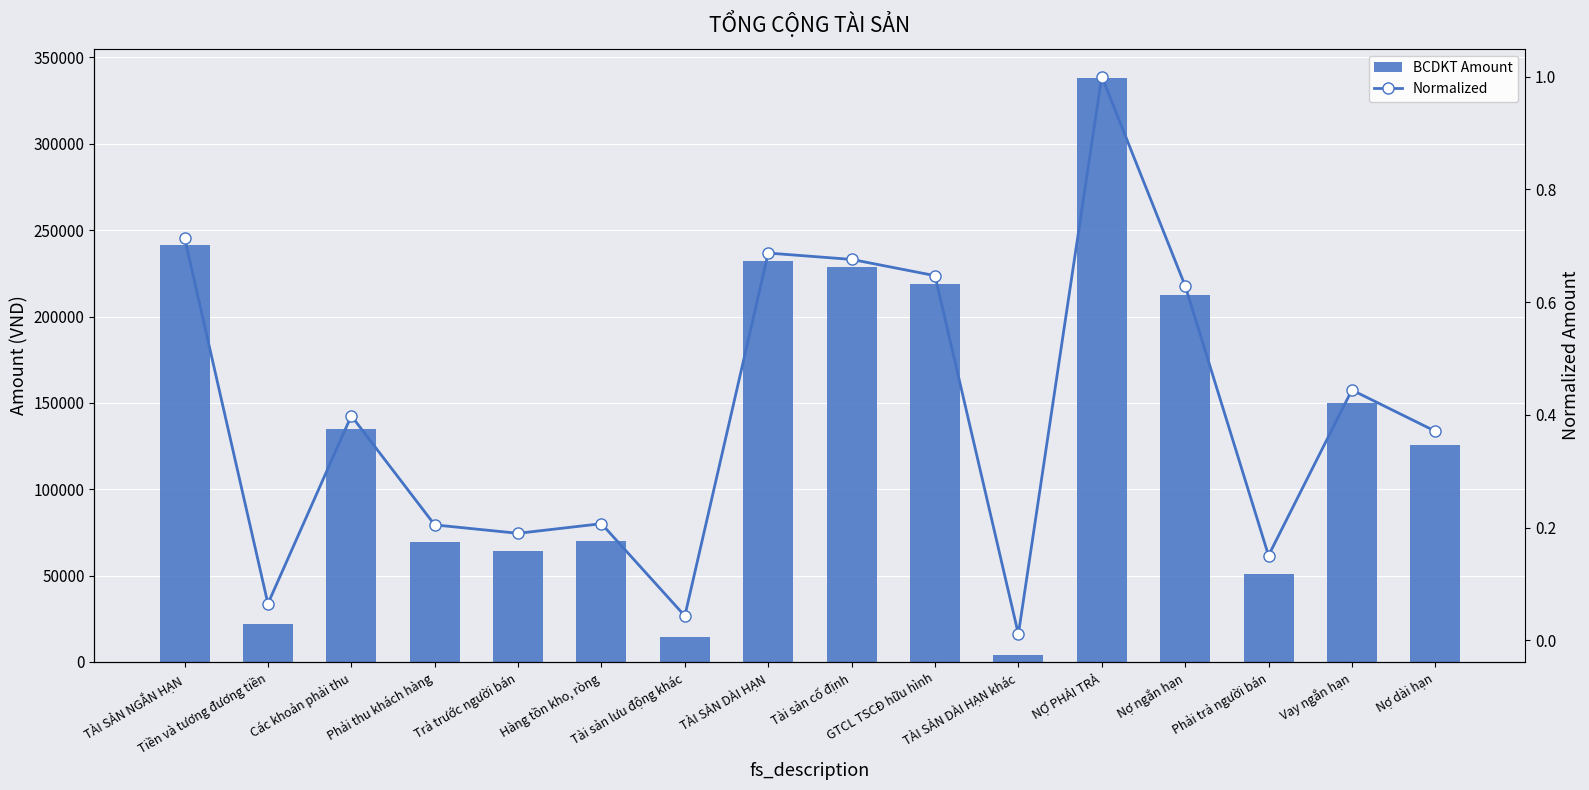

Reading left to right, extract all data points from this chart.

BCDKT Amount: 241560.0	22040.0	134730.0	69320.0	64270.0	70040.0	14740.0	232330.0	228520.0	218780.0	3820.0	338180.0	212690.0	50960.0	150190.0	125490.0
Normalized: 0.7	0.1	0.4	0.2	0.2	0.2	0.0	0.7	0.7	0.6	0.0	1.0	0.6	0.2	0.4	0.4